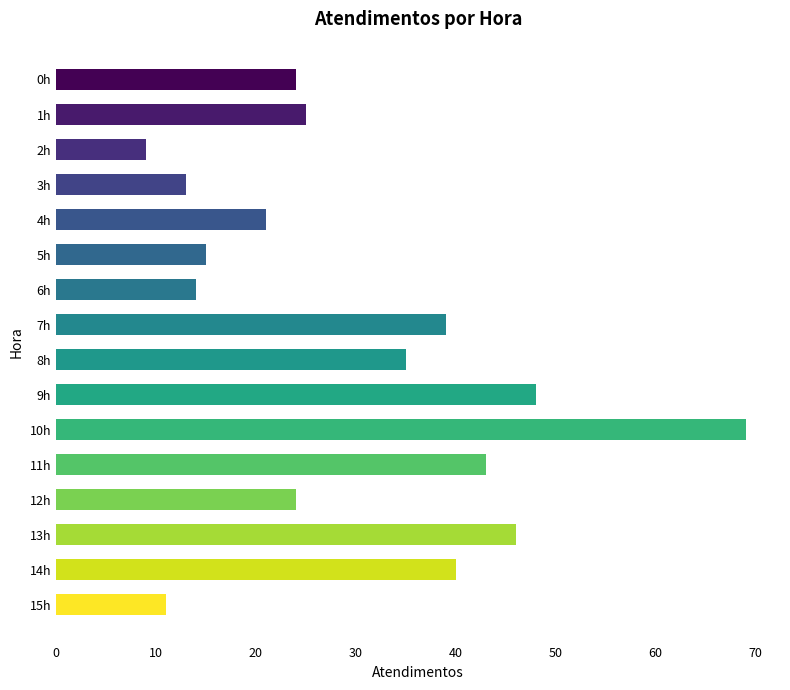

Reading top to bottom, extract all data points from this chart.

24	25	9	13	21	15	14	39	35	48	69	43	24	46	40	11